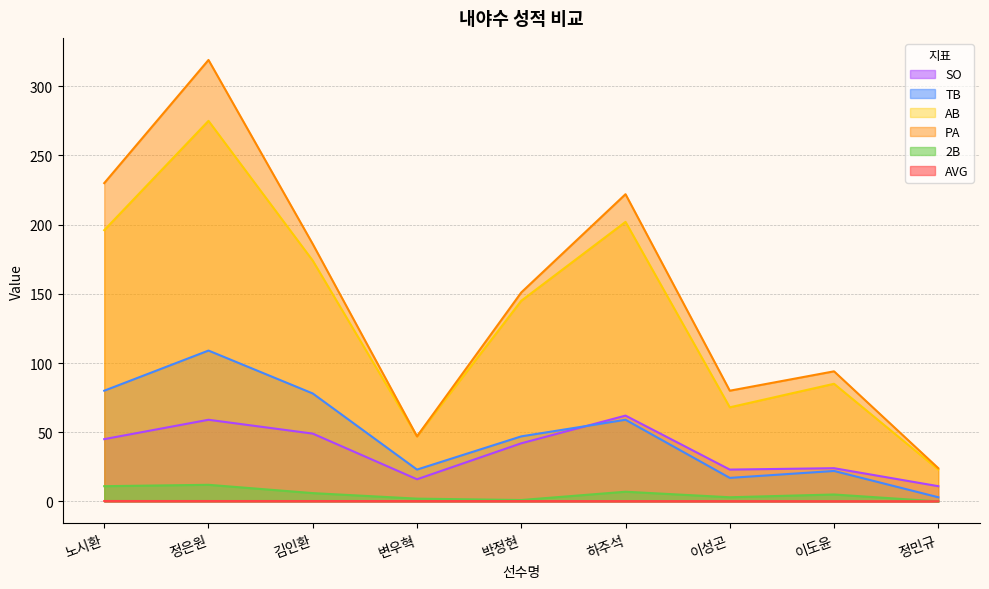

List the labels in order of AVG value, smallest first.

정민규, 이도윤, 이성곤, 하주석, 박정현, 변우혁, 김인환, 정은원, 노시환